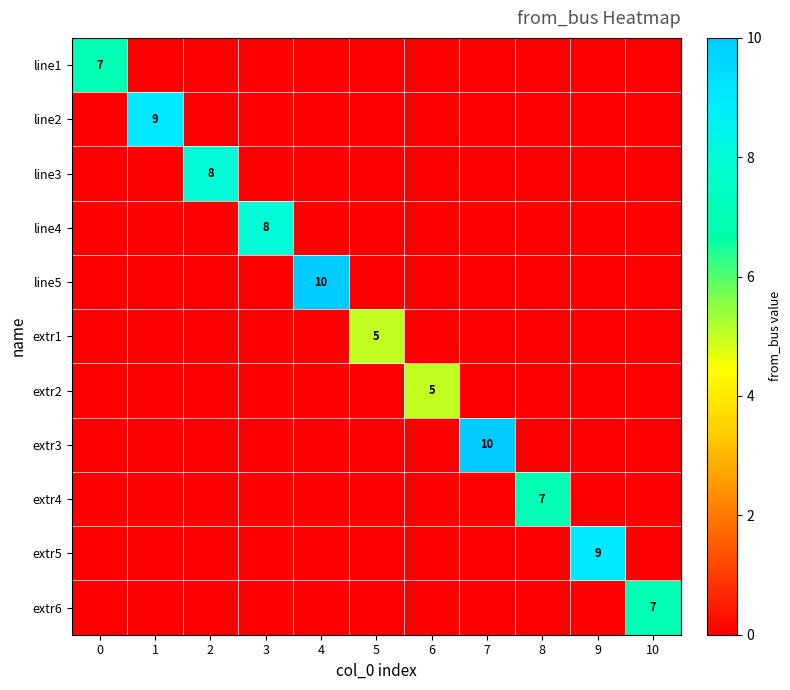

How many values in the line1 series exceed 0?

1